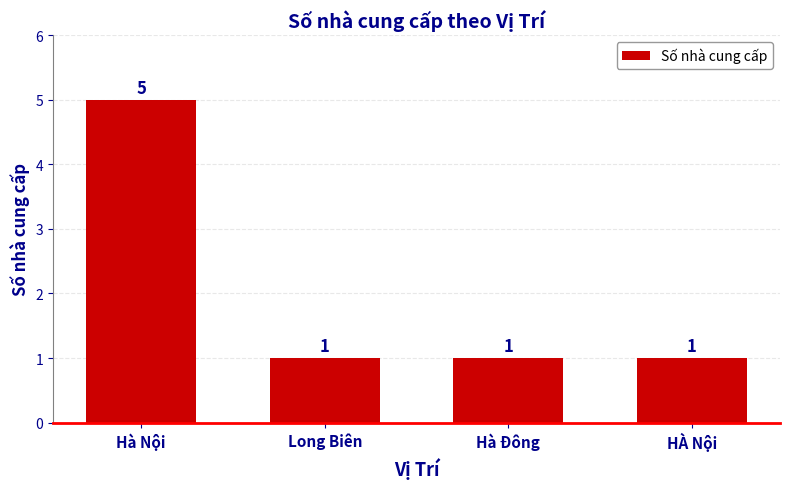

Count the number of categories in the chart.

4